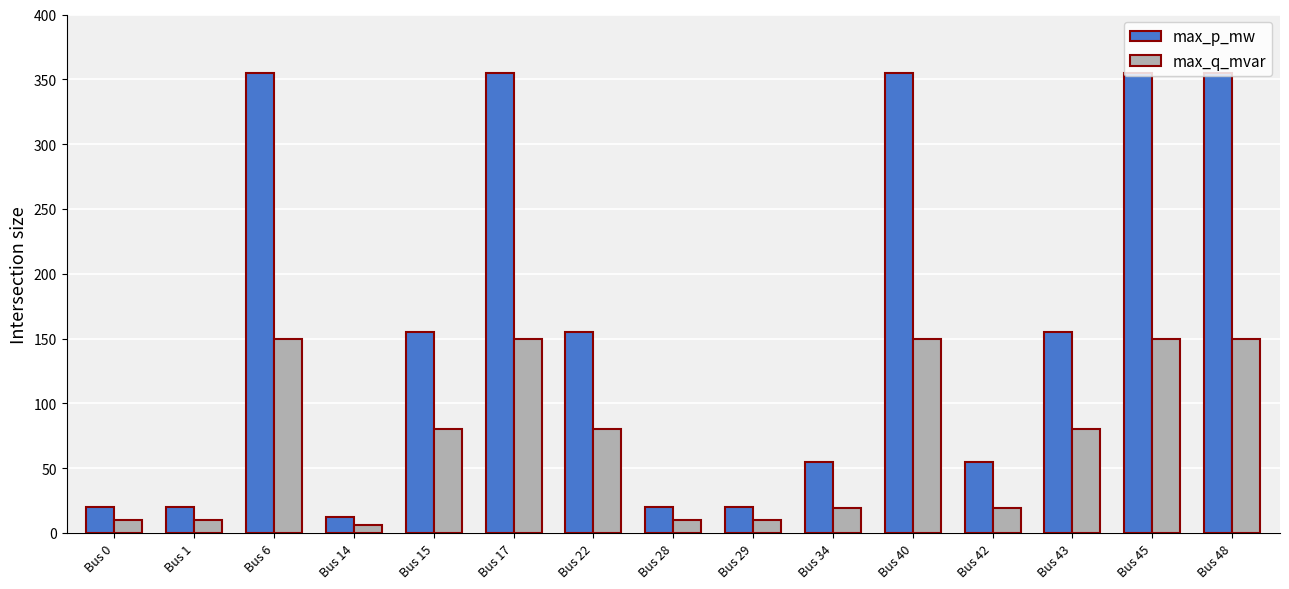

Reading right to left, what are all the values shown in this chart?

max_p_mw: 355	355	155	55	355	55	20	20	155	355	155	12	355	20	20
max_q_mvar: 150	150	80	19	150	19	10	10	80	150	80	6	150	10	10